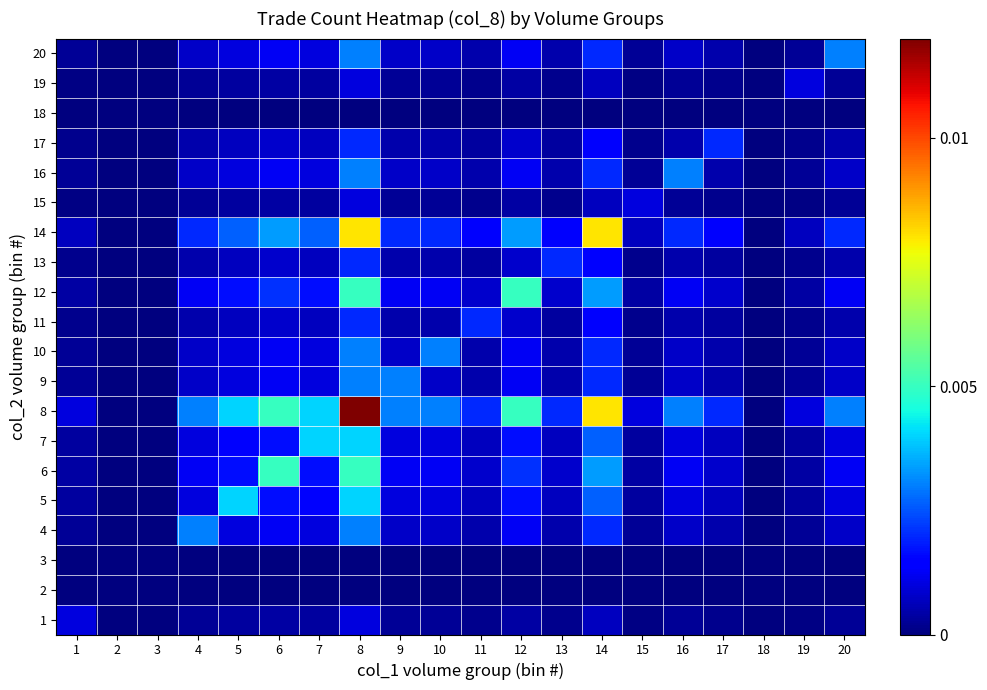

At which category is the sum across all series the highest?

8